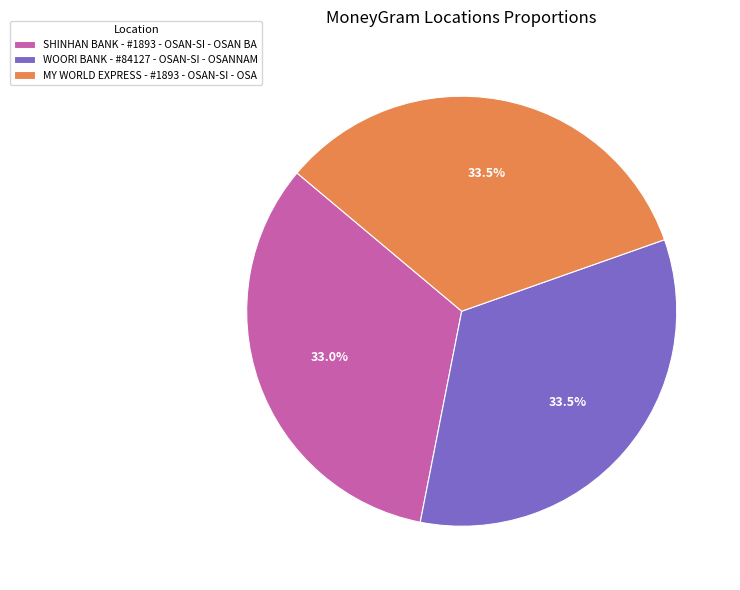

Is the sum of MY WORLD EXPRESS - #1893 - OSAN-SI - OSA and WOORI BANK - #84127 - OSAN-SI - OSANNAM greater than half?

Yes